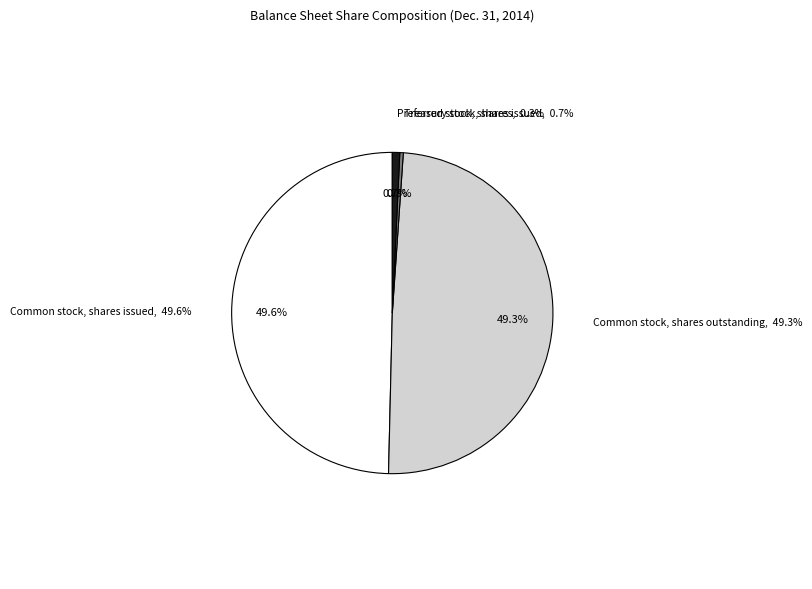

The Treasury stock, shares slice represents 1% of the pie. True or false?

False